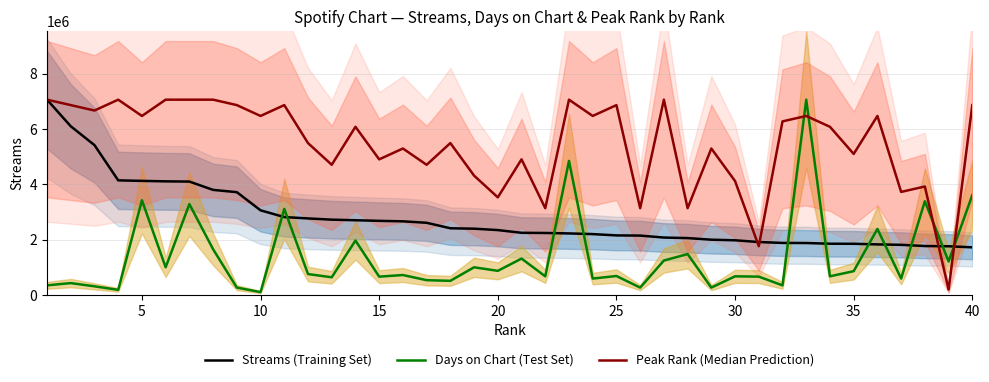

True or false: Days on Chart (Test Set) and Peak Rank (Median Prediction) cross at least once.

True